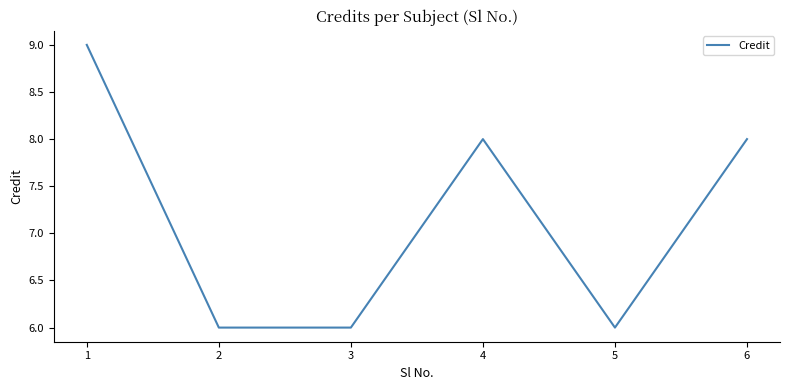

What is the ratio of the value at 4 to the value at 1?

0.9